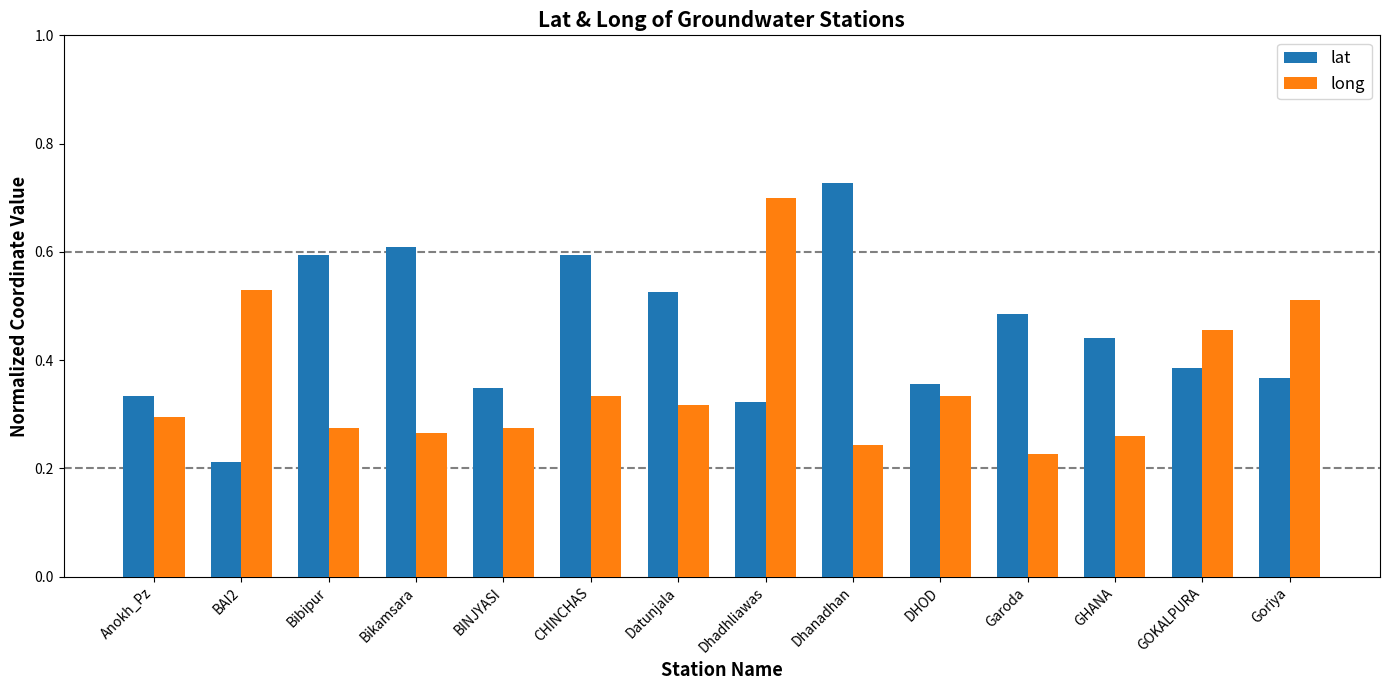

At which label does long reach its peak?

Dhadhliawas